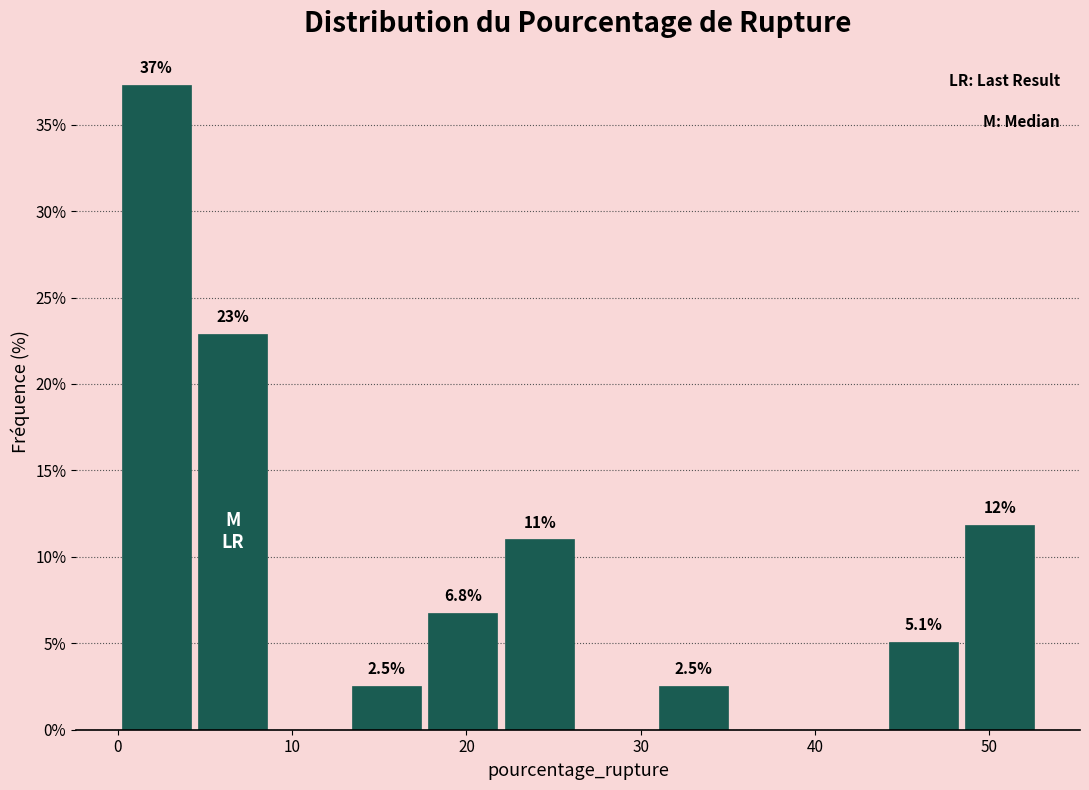

Which range on the x-axis has the tallest bar?

0.0 to 4.4